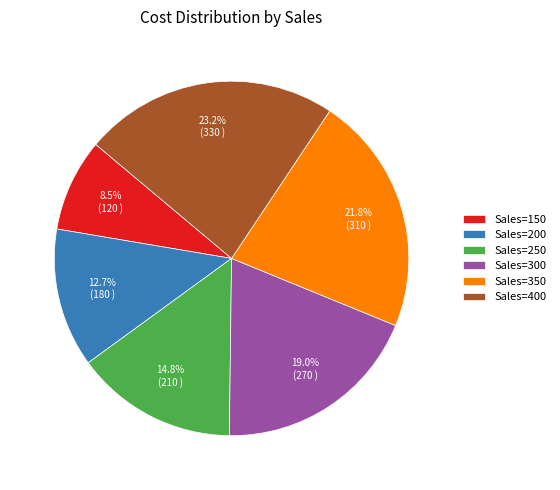

Is Sales=150 the majority of the pie?

No